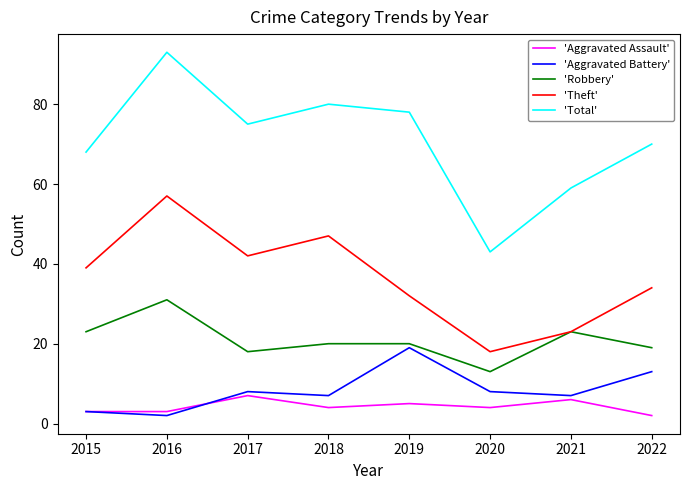

Rank the series by their maximum value, from highest to lowest.

'Total', 'Theft', 'Robbery', 'Aggravated Battery', 'Aggravated Assault'